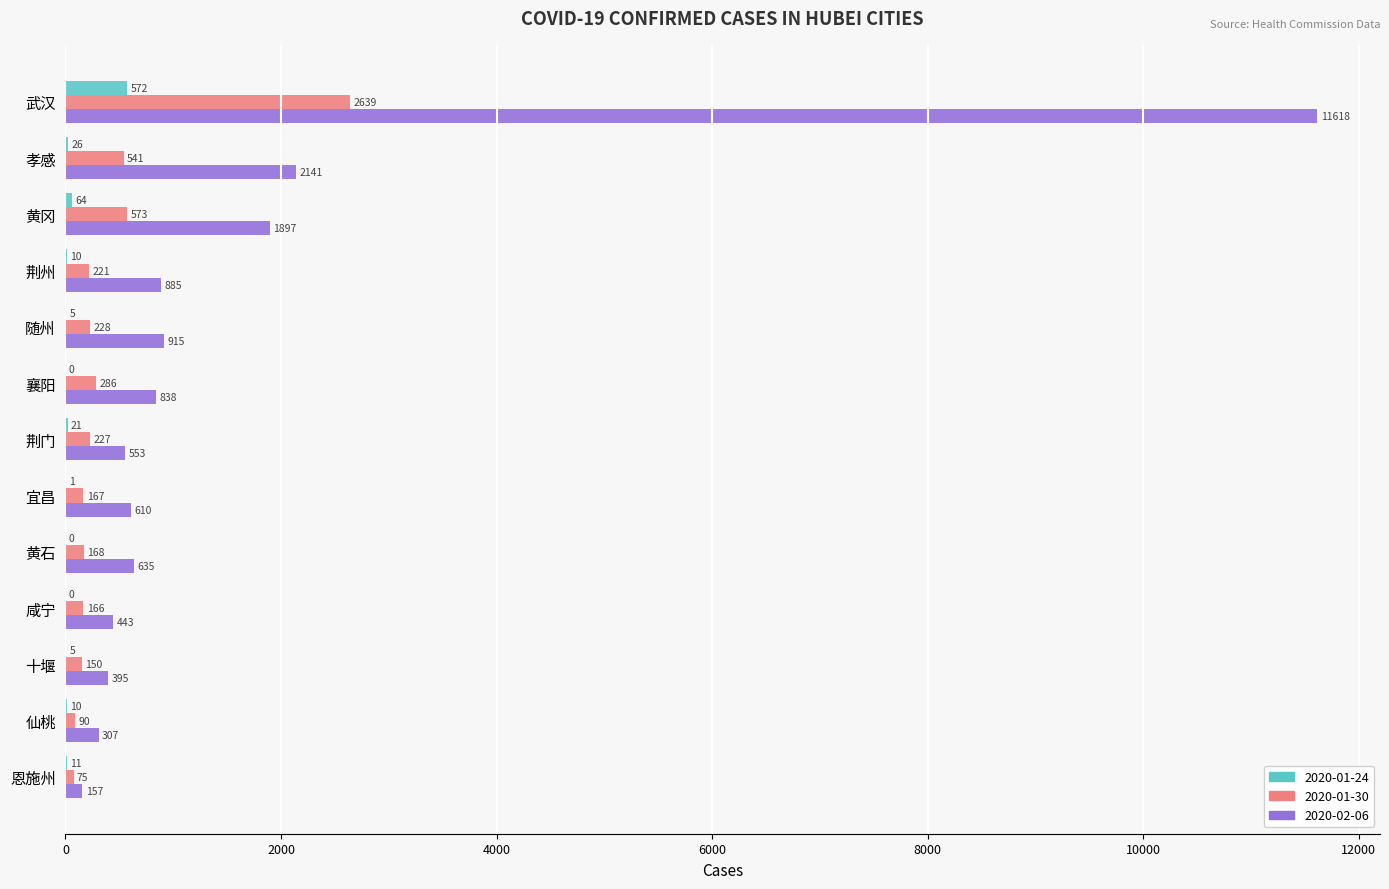

Read the 2020-01-30 value at 恩施州.

75